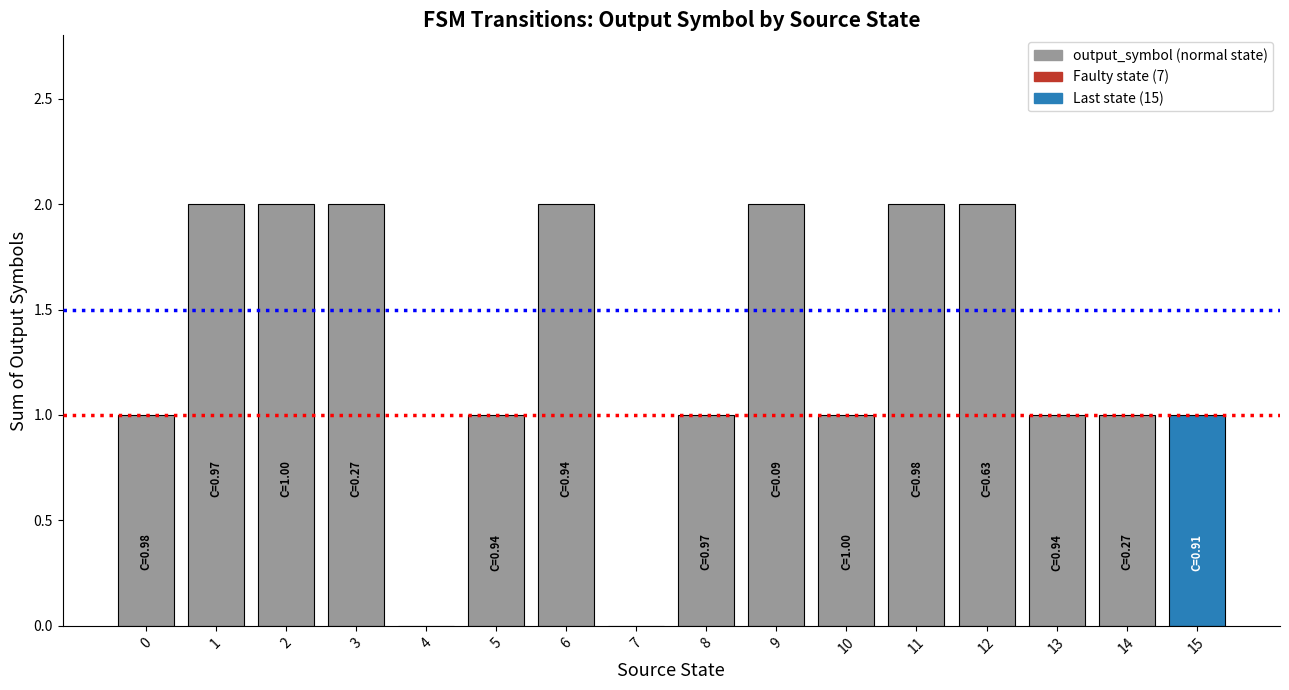

Approximately how many times larger is the value at 14 compared to 5?

1.0